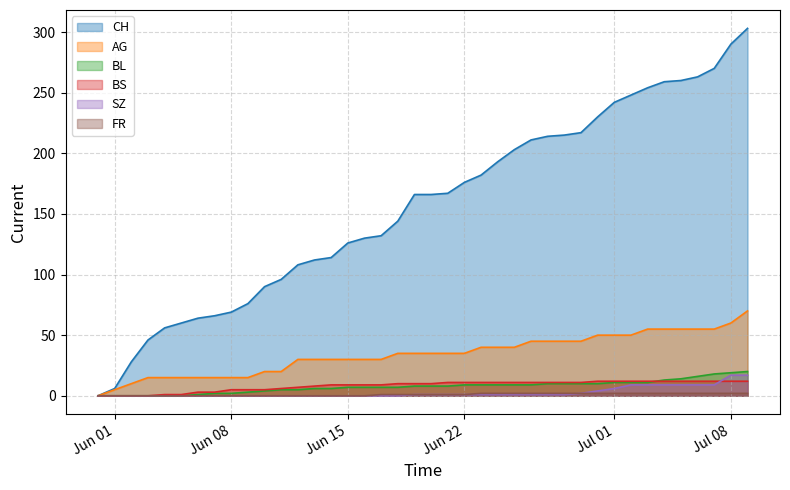

Is the value of AG at Jun 22 greater than the value of BS at Jul 08?

Yes